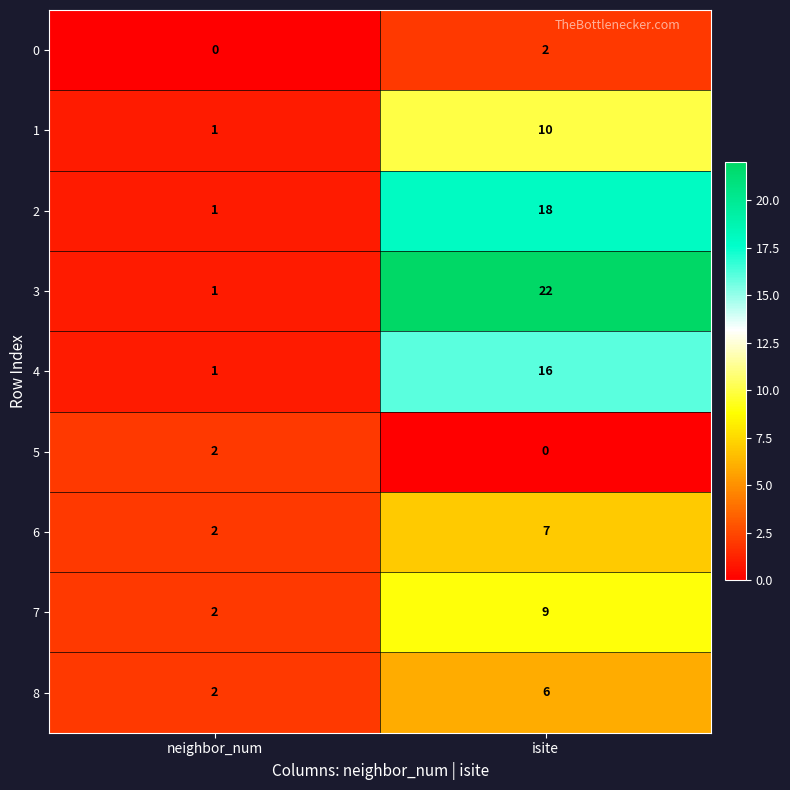

Reading left to right, transcribe all the data shown in this chart.

0: neighbor_num=0	isite=2
1: neighbor_num=1	isite=10
2: neighbor_num=1	isite=18
3: neighbor_num=1	isite=22
4: neighbor_num=1	isite=16
5: neighbor_num=2	isite=0
6: neighbor_num=2	isite=7
7: neighbor_num=2	isite=9
8: neighbor_num=2	isite=6